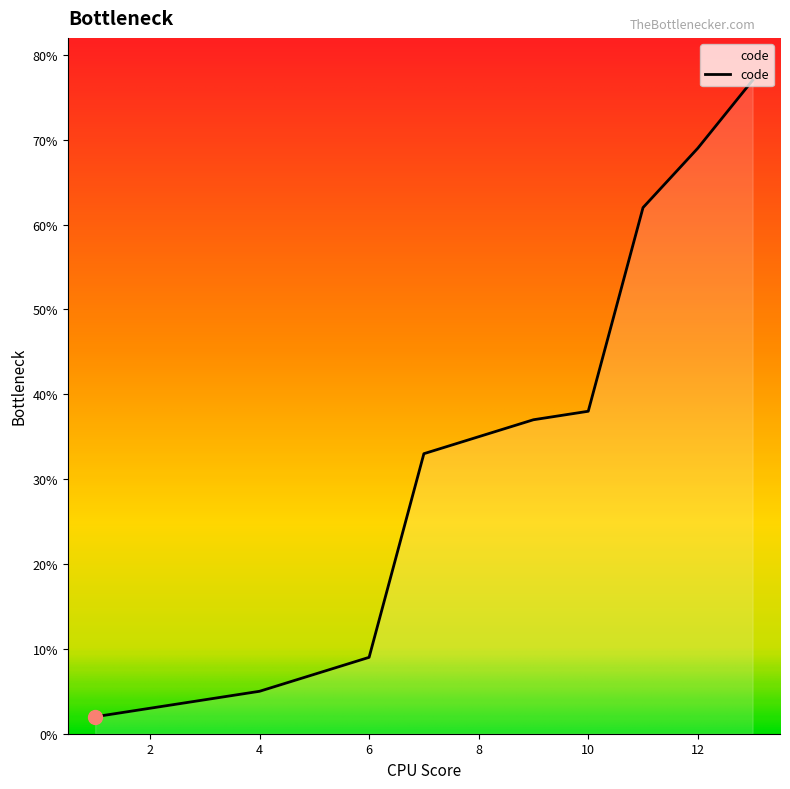

How many distinct data groups are displayed?

1